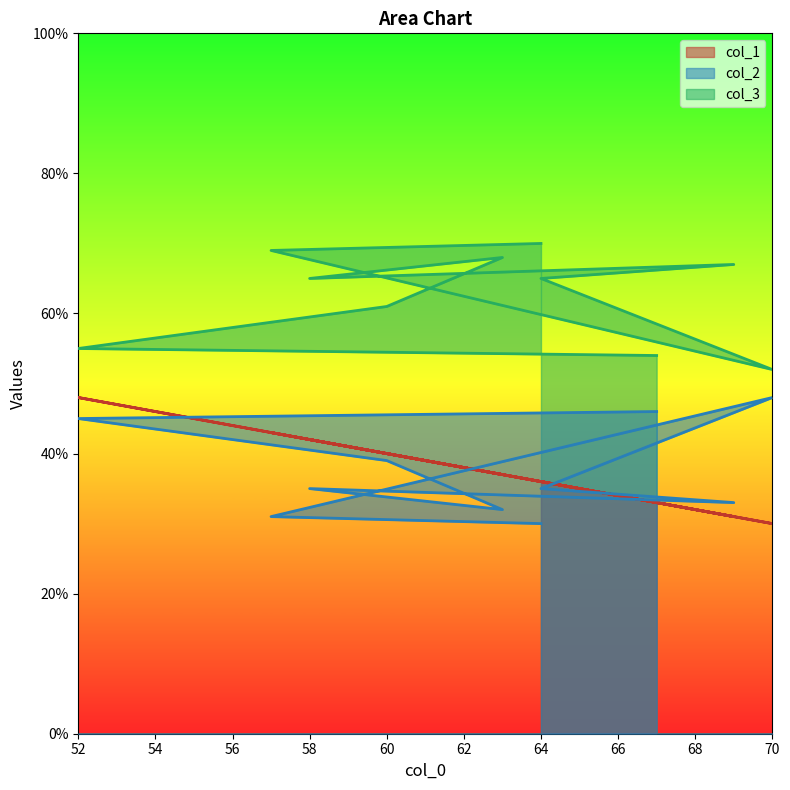

What is the spread (max minus min) of values at 64?

30